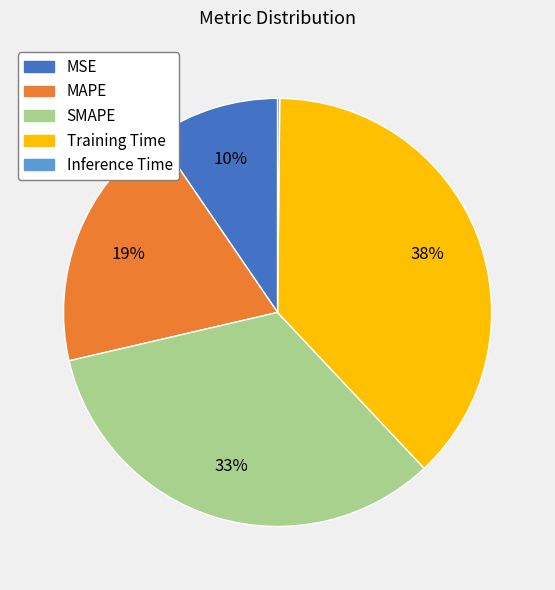

The SMAPE slice represents 47% of the pie. True or false?

False